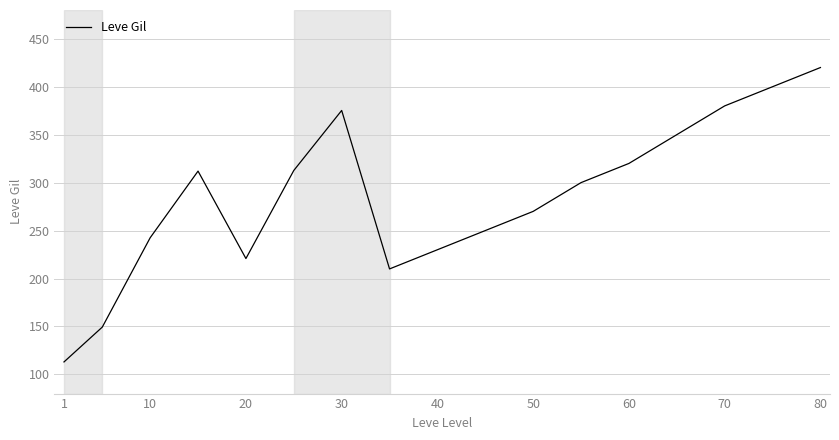

What is the greatest value displayed?

420.0